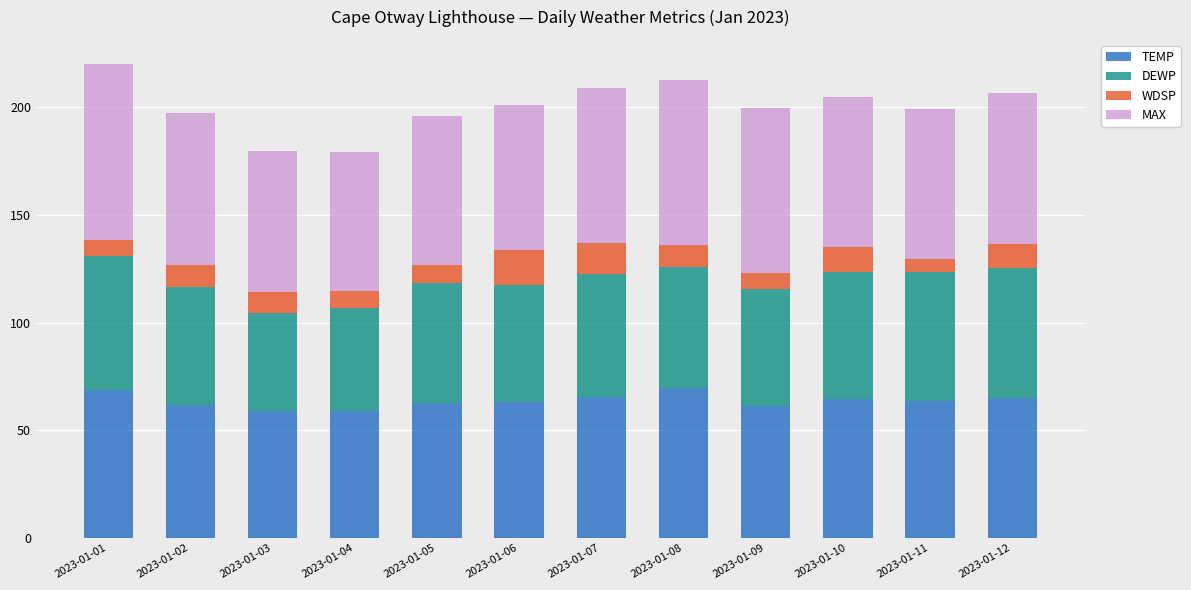

Count the number of data series in this chart.

4